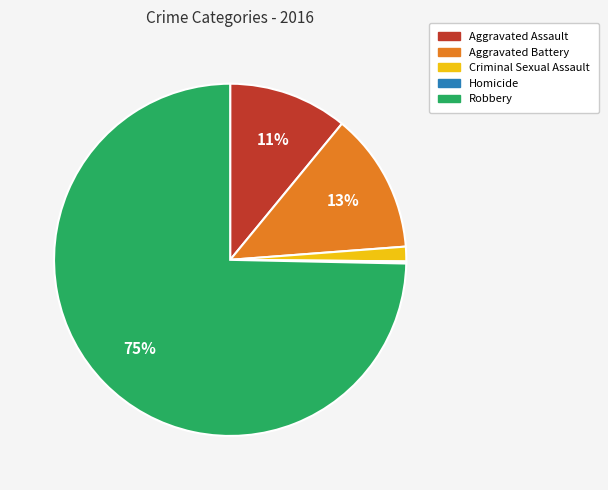

What is the largest slice in the pie chart?

Robbery